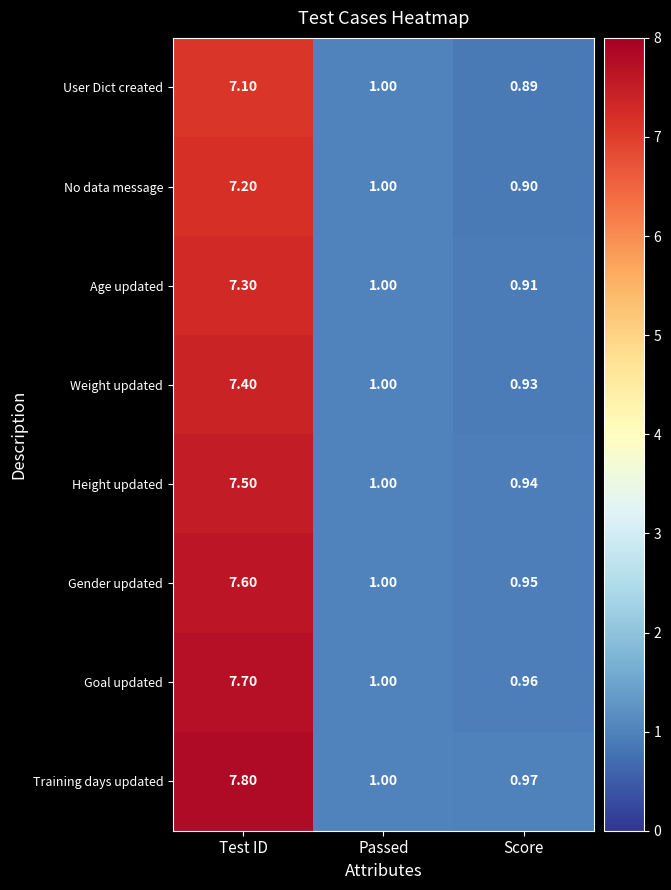

Which series has the largest range (max minus min)?

Training days updated